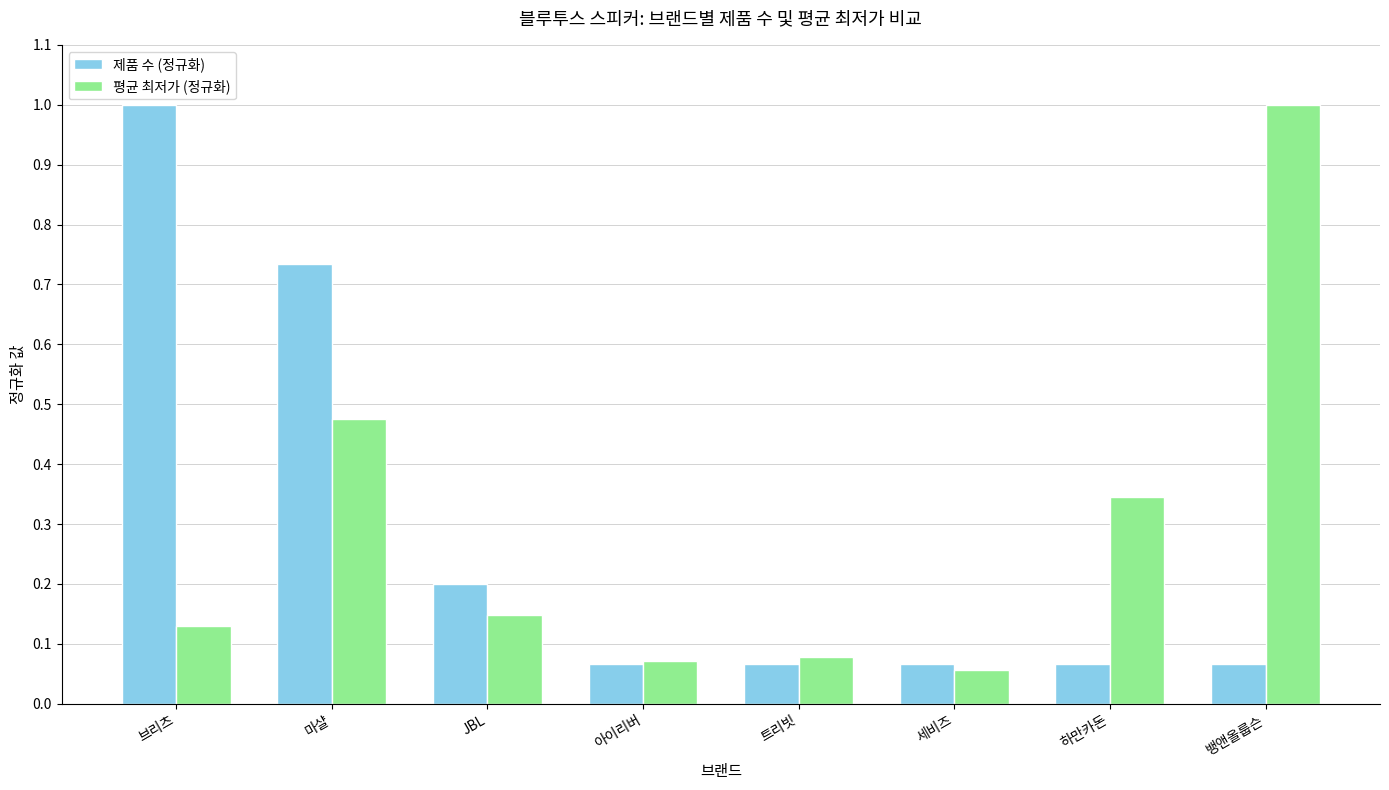

What is the value of the 제품 수 (정규화) bar at the 1st from the left?

1.0